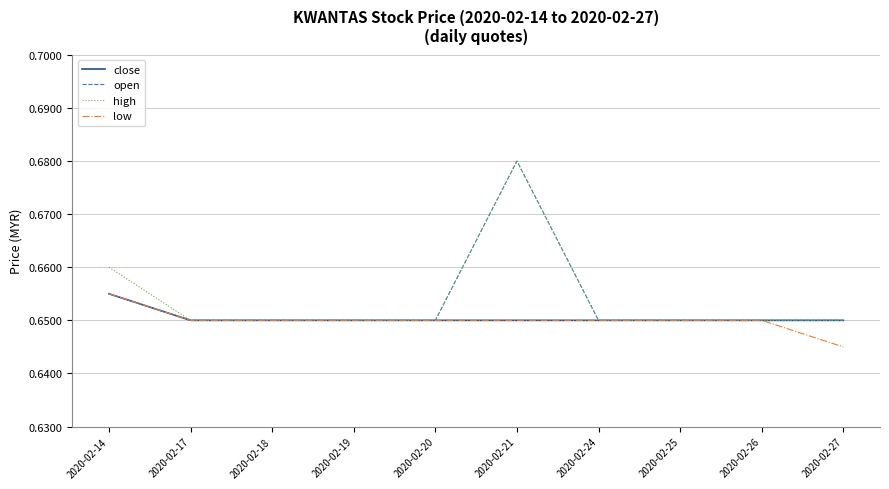

Is it true that open equals 0.4 at 2020-02-21?

False